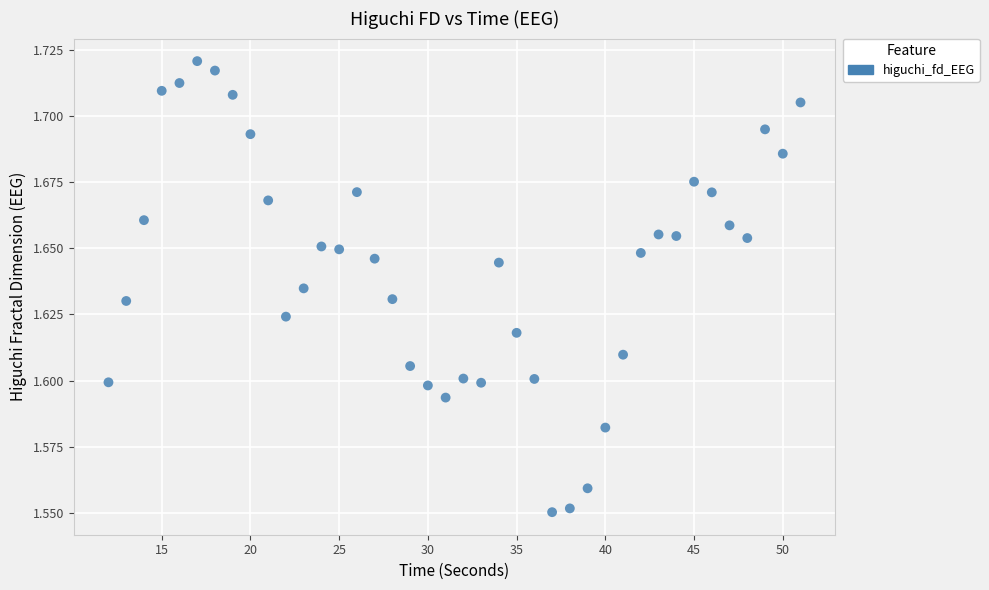

What is the range of X values (max minus min)?

39.0